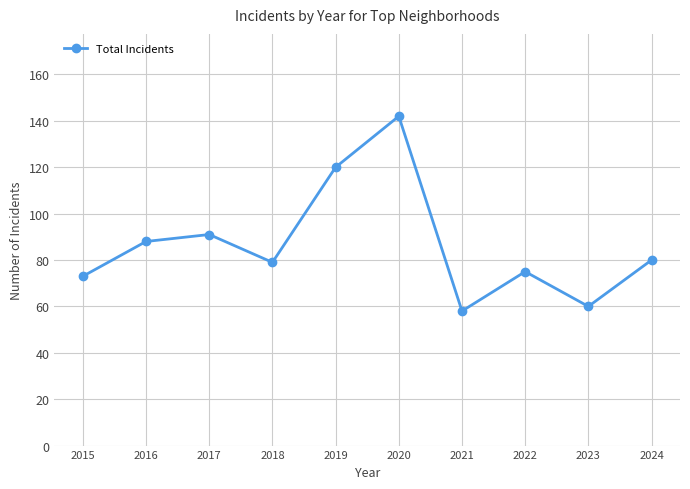

What is the value of the 10th point from the left?

80